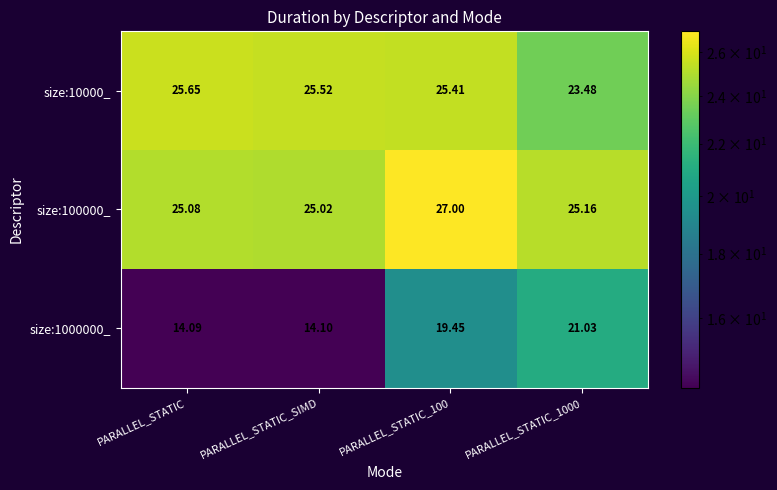

Between PARALLEL_STATIC_SIMD and PARALLEL_STATIC_100, which series saw the biggest shift?

size:1000000_